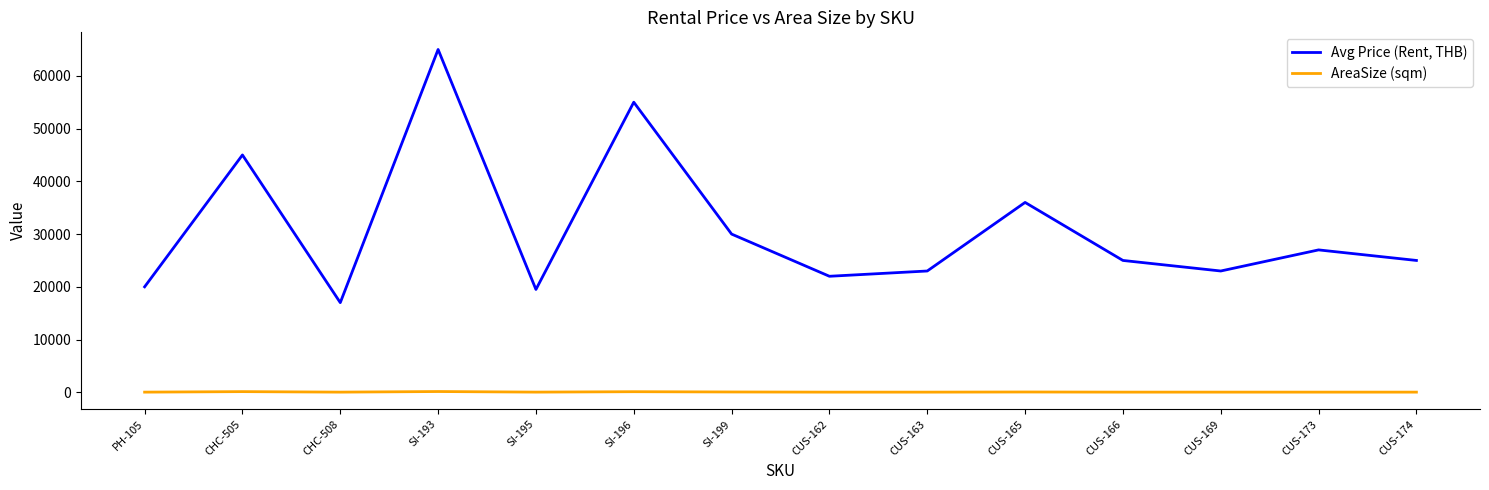

What is the sum of all Avg Price (Rent, THB) values?

432500.0